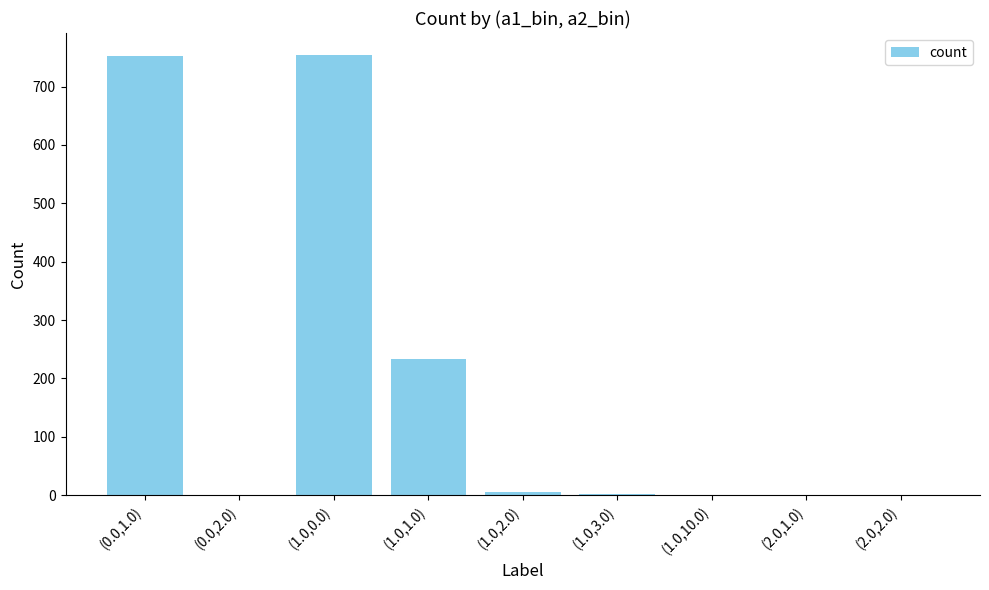

Is it true that the value at (0.0,1.0) is 753?

True